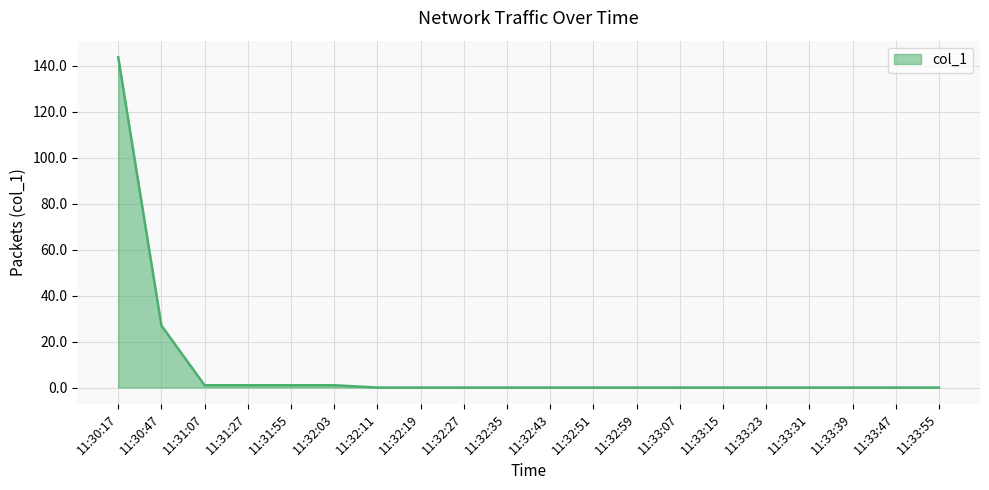

Is it true that the value at 11:31:55 is 1.0?

True